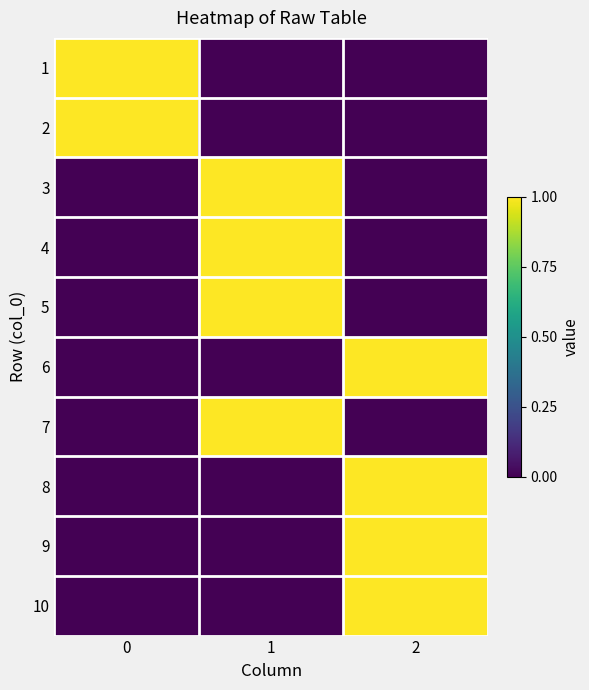

What is the difference between the highest and lowest values at 0?

1